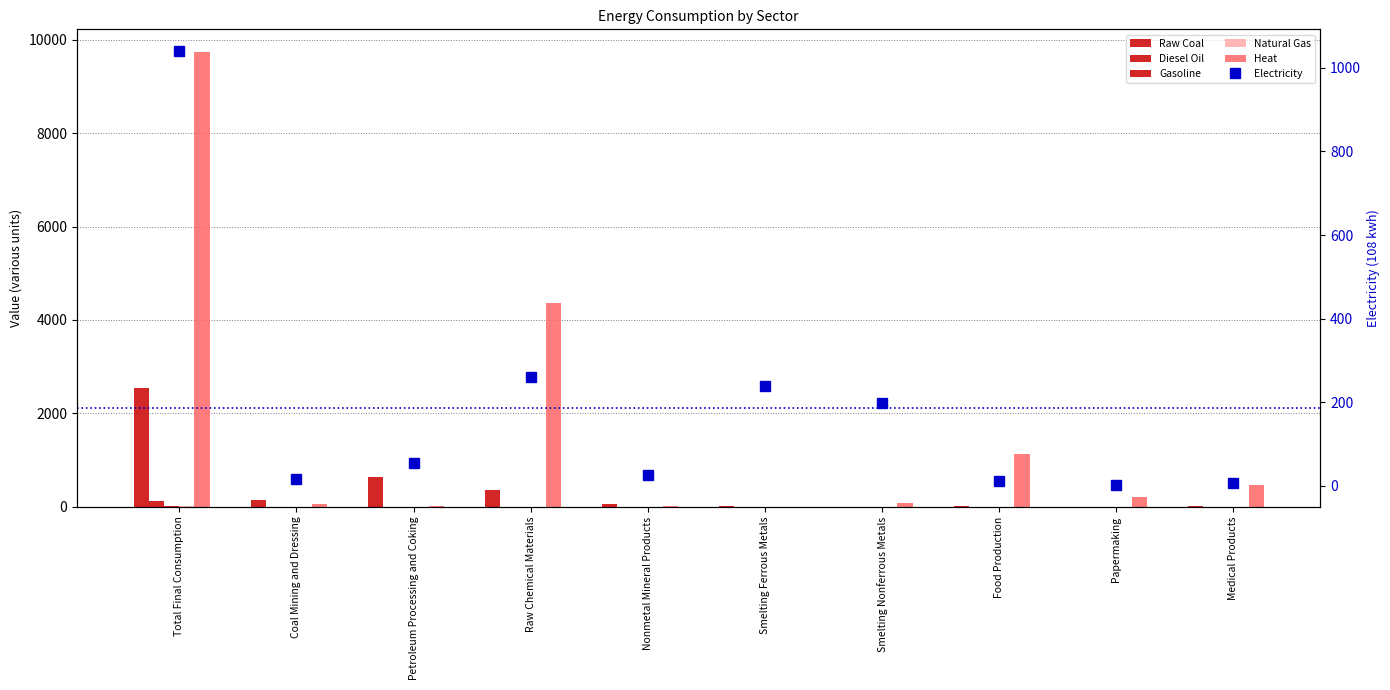

What is the difference between the maximum and minimum values in the Natural Gas series?

14.7